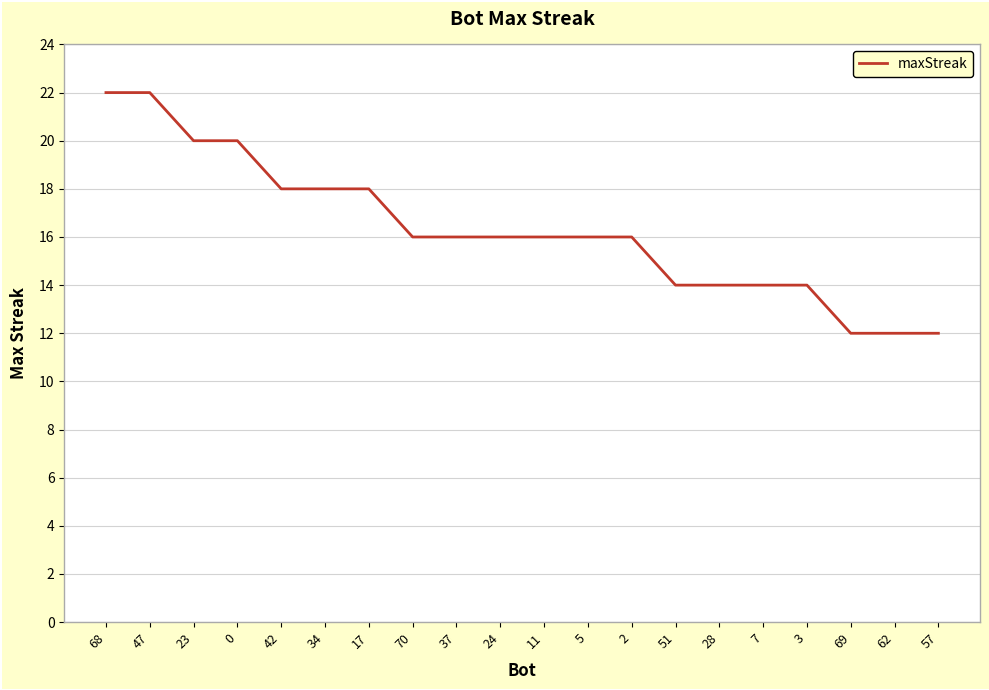

Approximately how many times larger is the value at 5 compared to 0?

0.8